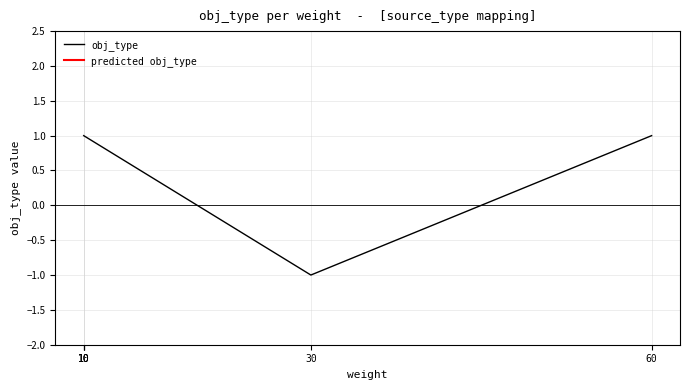

What is the value of the 1st point from the left?

1